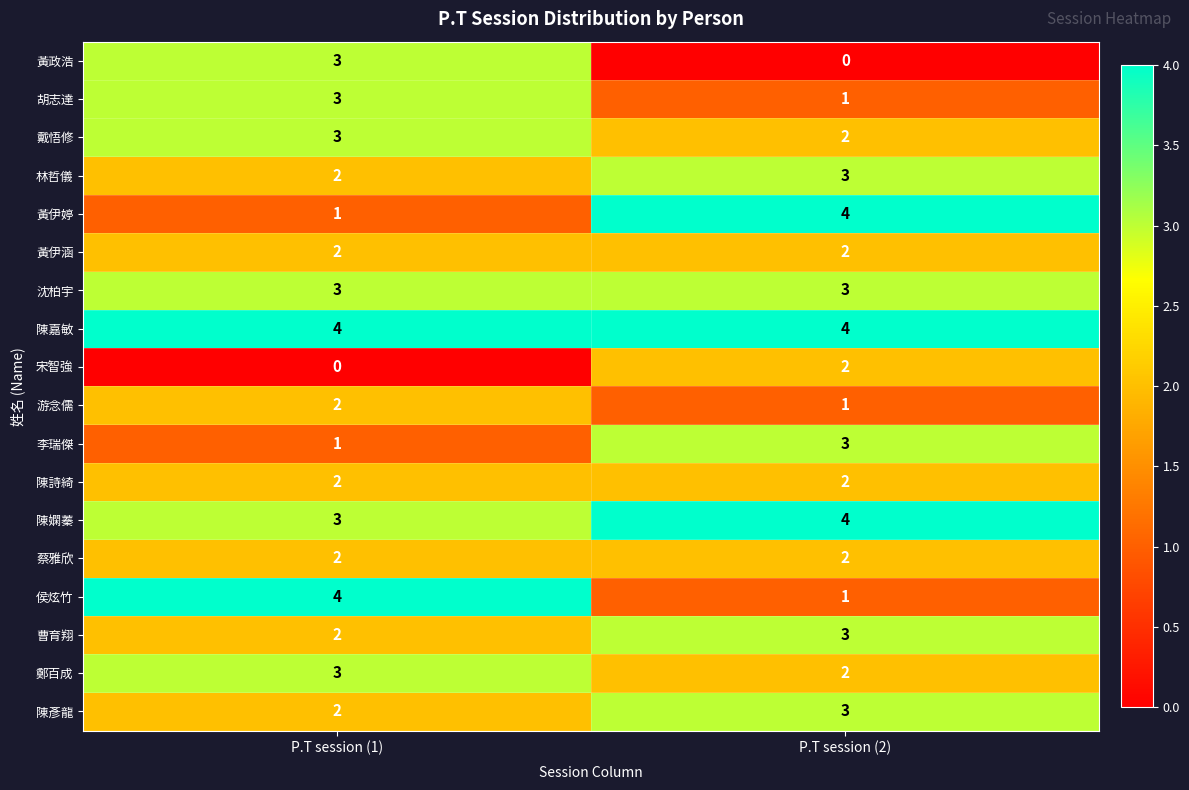

List the labels in order of 林哲儀 value, smallest first.

P.T session (1), P.T session (2)